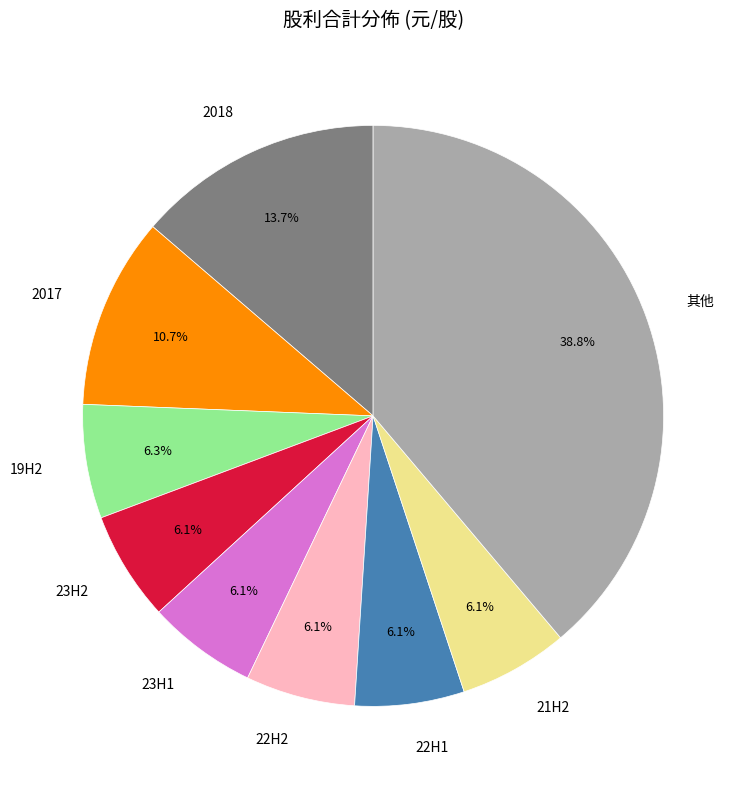

How many slices are in this pie chart?

9